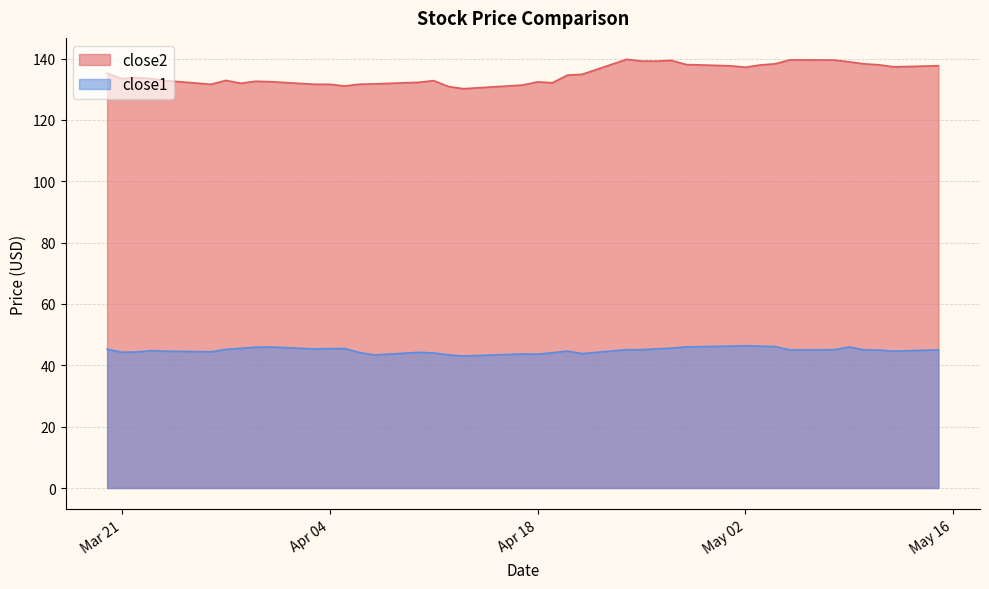

True or false: close2 and close1 intersect in this chart.

False